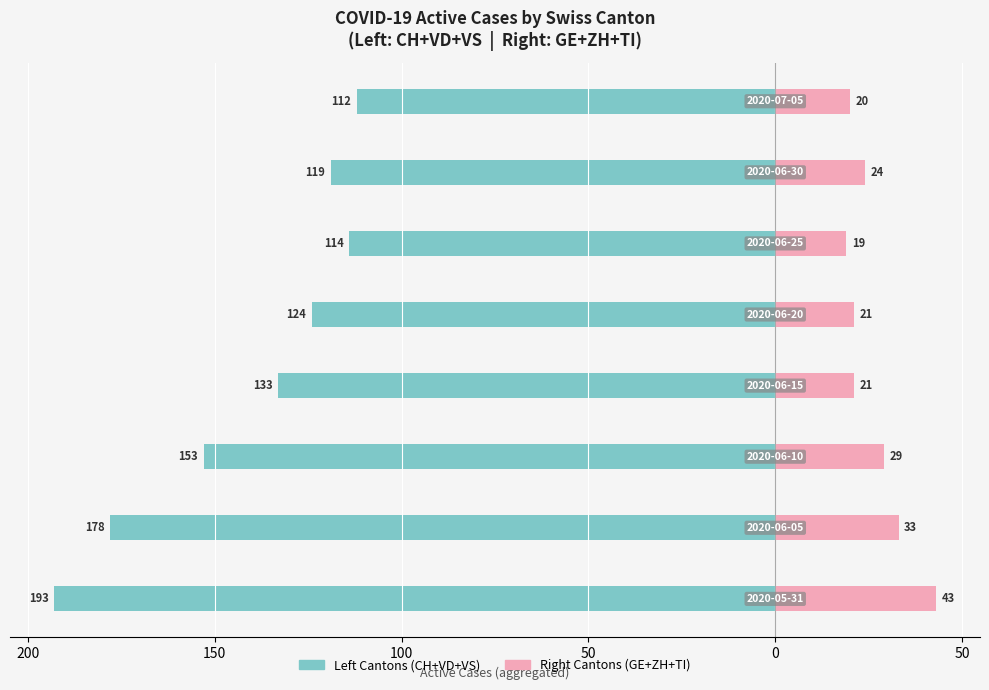

Reading right to left, list all the values displayed in this chart.

Left Cantons (CH+VD+VS): 100=-112	50=-119	0=-114	50=-124	100=-133	150=-153	200=-178	250=-193
Right Cantons (GE+ZH+TI): 100=20	50=24	0=19	50=21	100=21	150=29	200=33	250=43